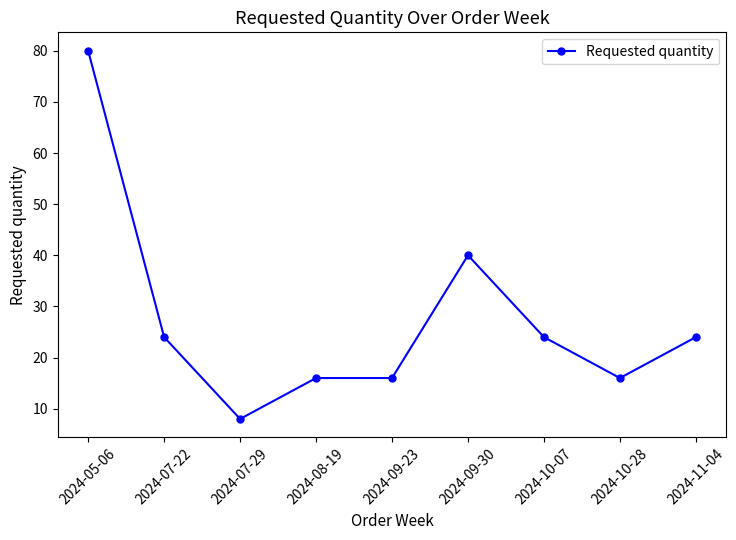

True or false: the data has more than 2 interior local peaks.

False